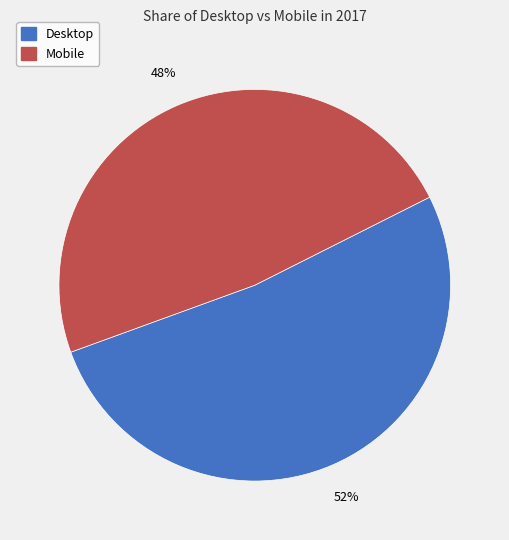

To the nearest percent, what percentage of the pie is Mobile?

48%